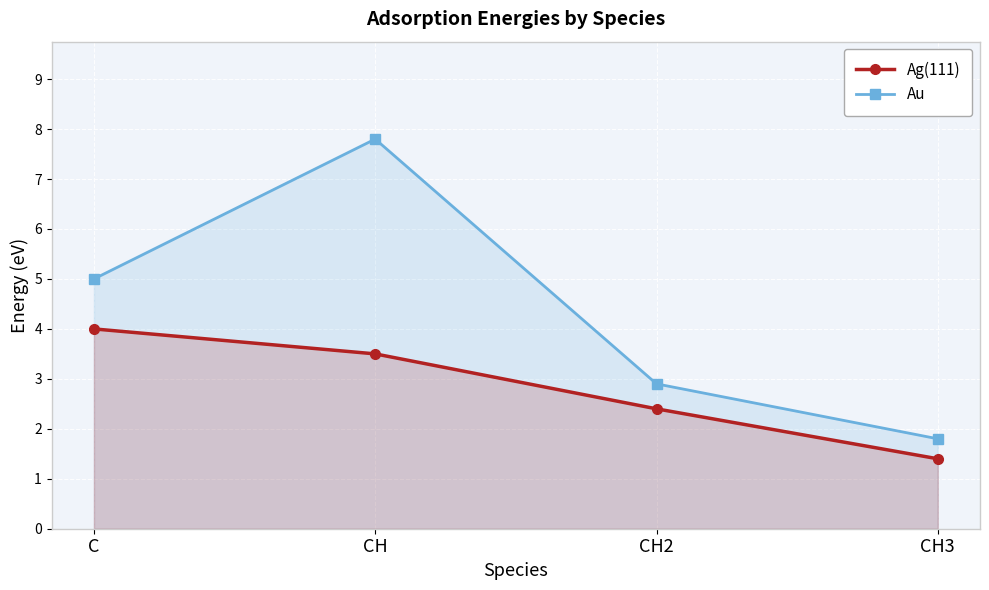

At which category is the sum across all series the highest?

CH